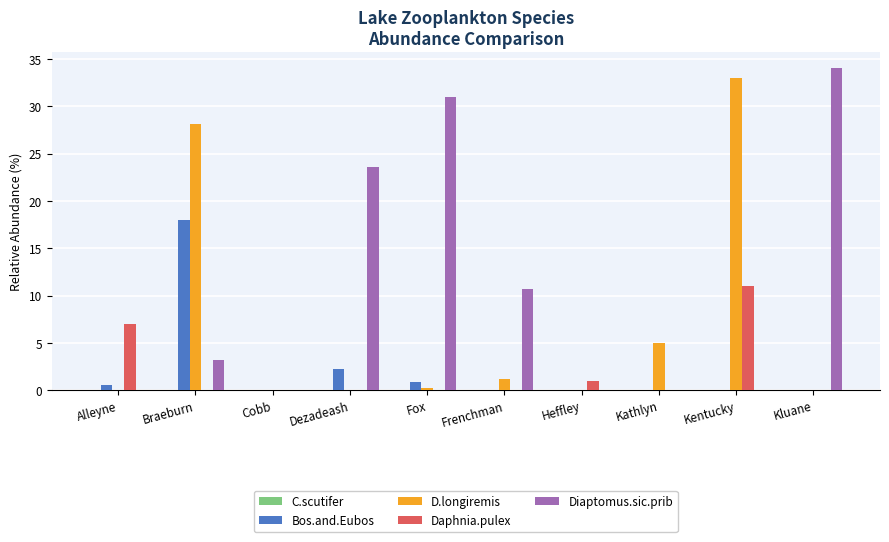

At which label does Daphnia.pulex reach its peak?

Kentucky